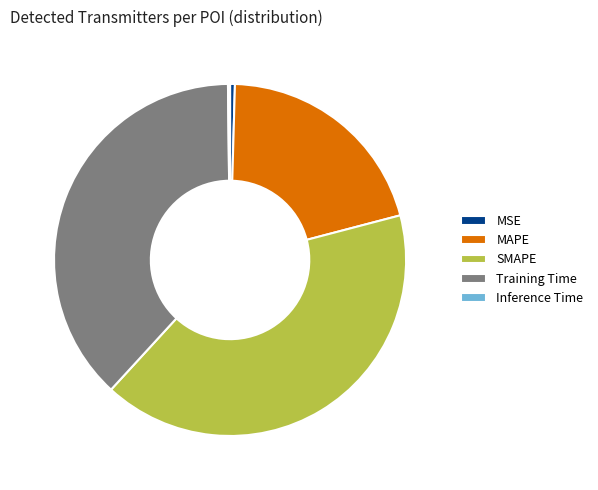

Which category has the biggest portion of the pie?

SMAPE